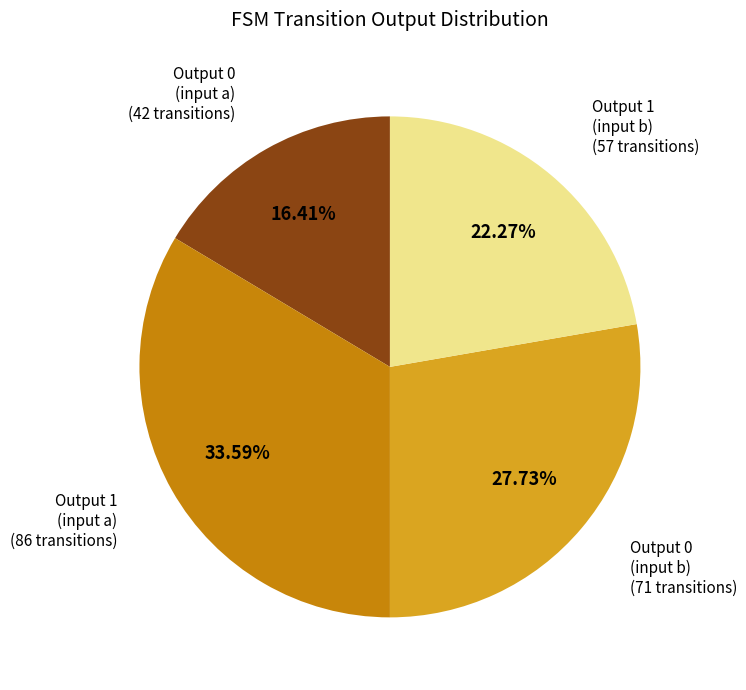

Does any single category account for the majority?

No